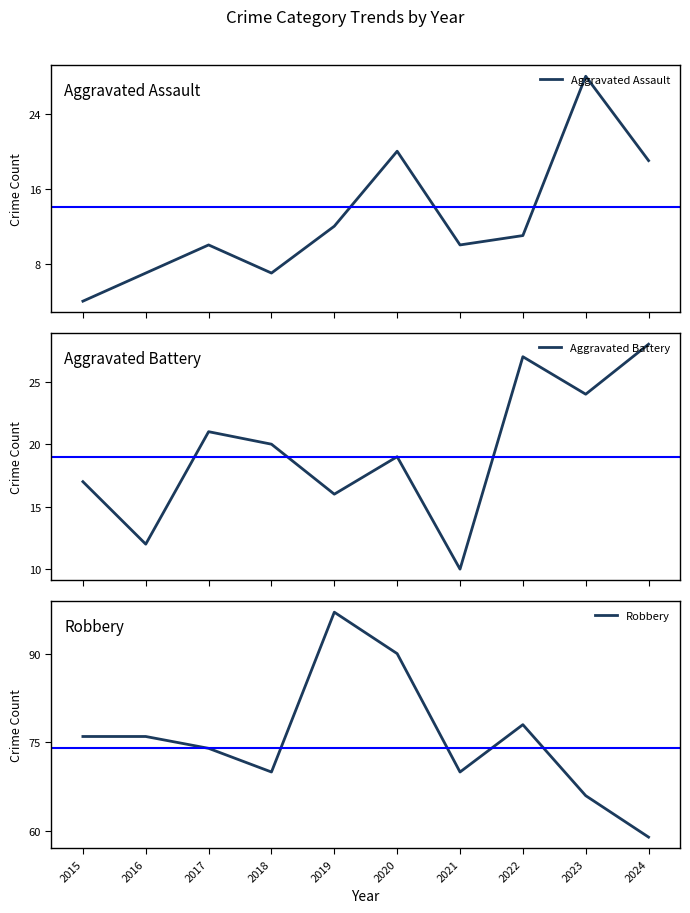

What is the value of the Robbery point at the 5th from the left?

97